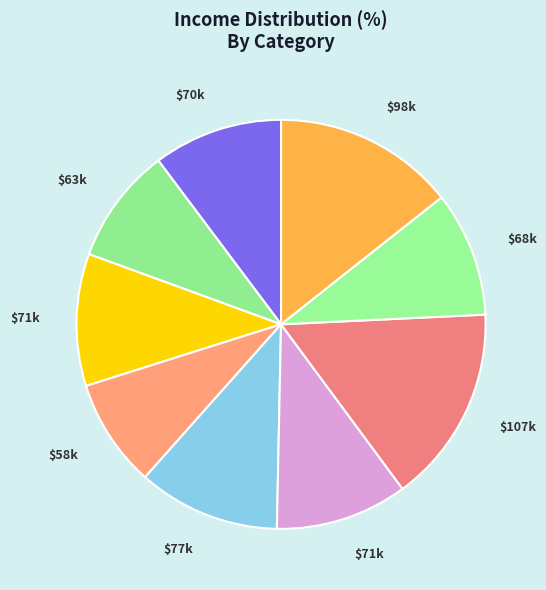

How many segments does this pie chart have?

9